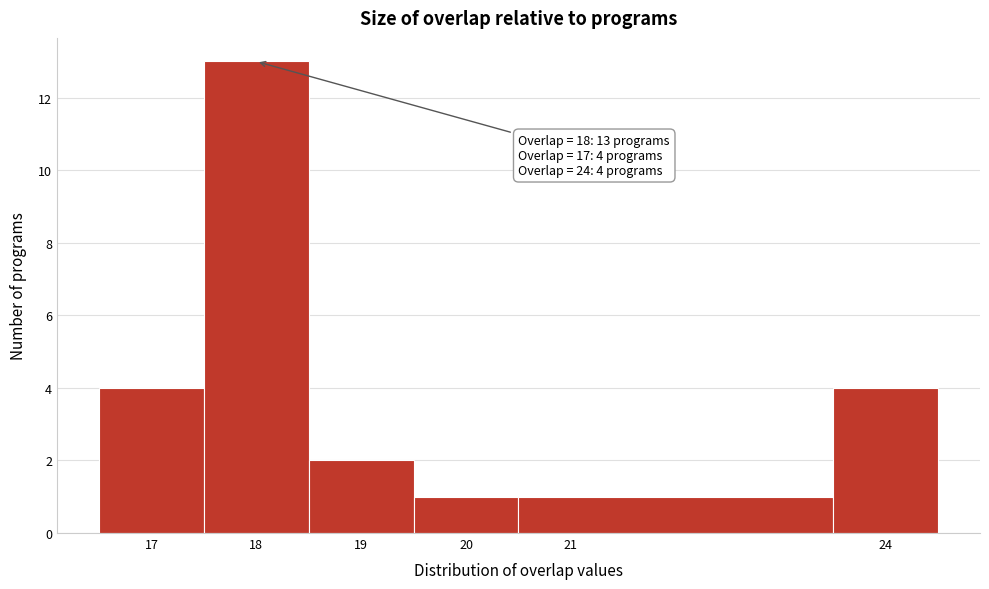

Over which range of the x-axis is the bar tallest?

17.5 to 18.5